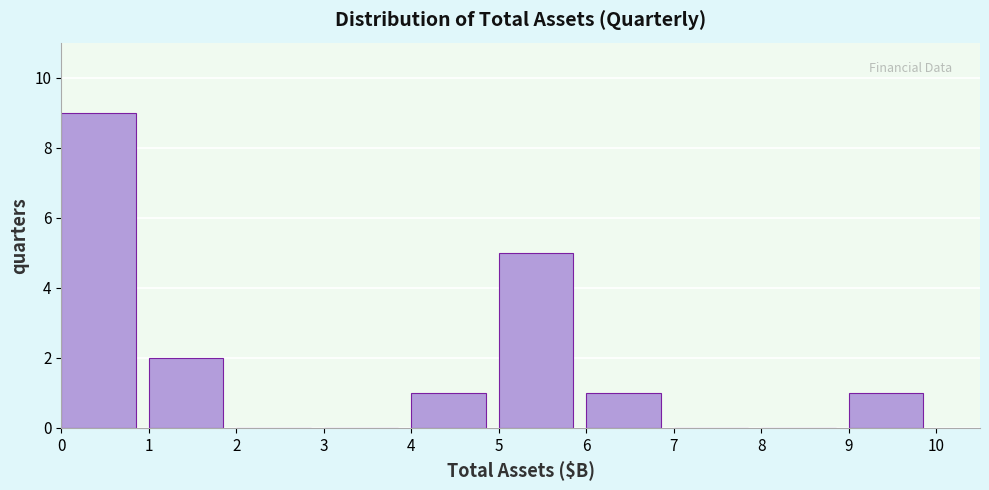

Reading left to right, what are all the values shown in this chart?

0=9	1=2	2=0	3=0	4=1	5=5	6=1	7=0	8=0	9=1